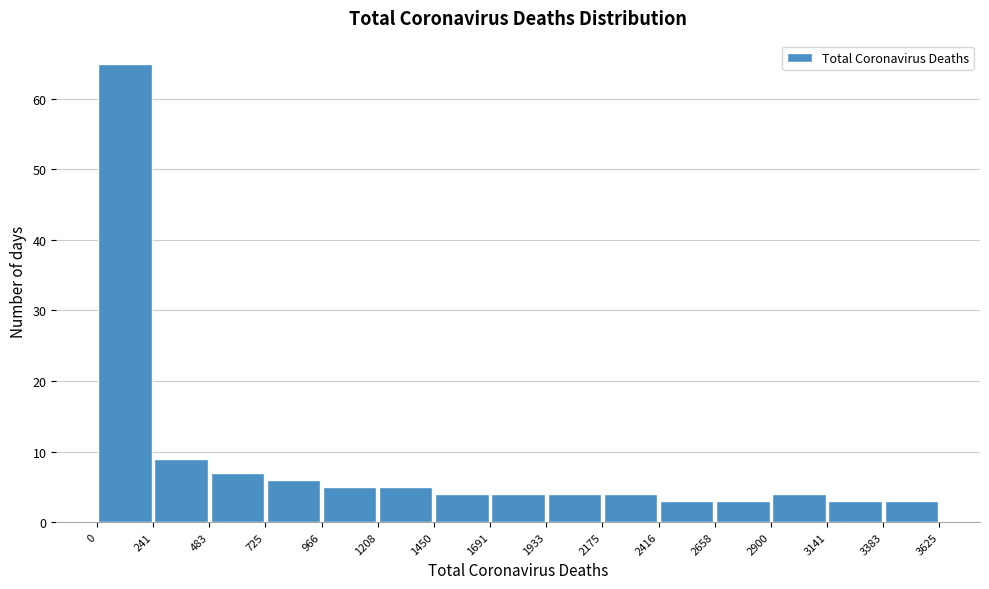

Reading left to right, list every bar in this chart as the range it spans on the x-axis followed by its height. The values are not printed on the chart, so give them approximately, as read against the axis.

0 to 241: 65
241 to 483: 9
483 to 725: 7
725 to 966: 6
966 to 1208: 5
1208 to 1450: 5
1450 to 1691: 4
1691 to 1933: 4
1933 to 2175: 4
2175 to 2416: 4
2416 to 2658: 3
2658 to 2900: 3
2900 to 3141: 4
3141 to 3383: 3
3383 to 3625: 3